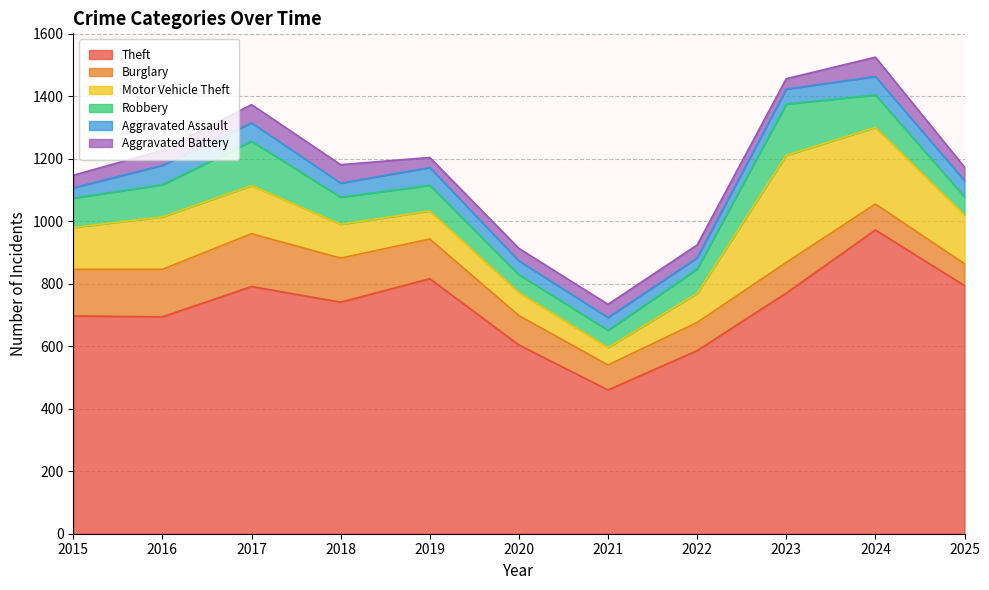

The value of Theft at 2024 is 972. True or false?

True